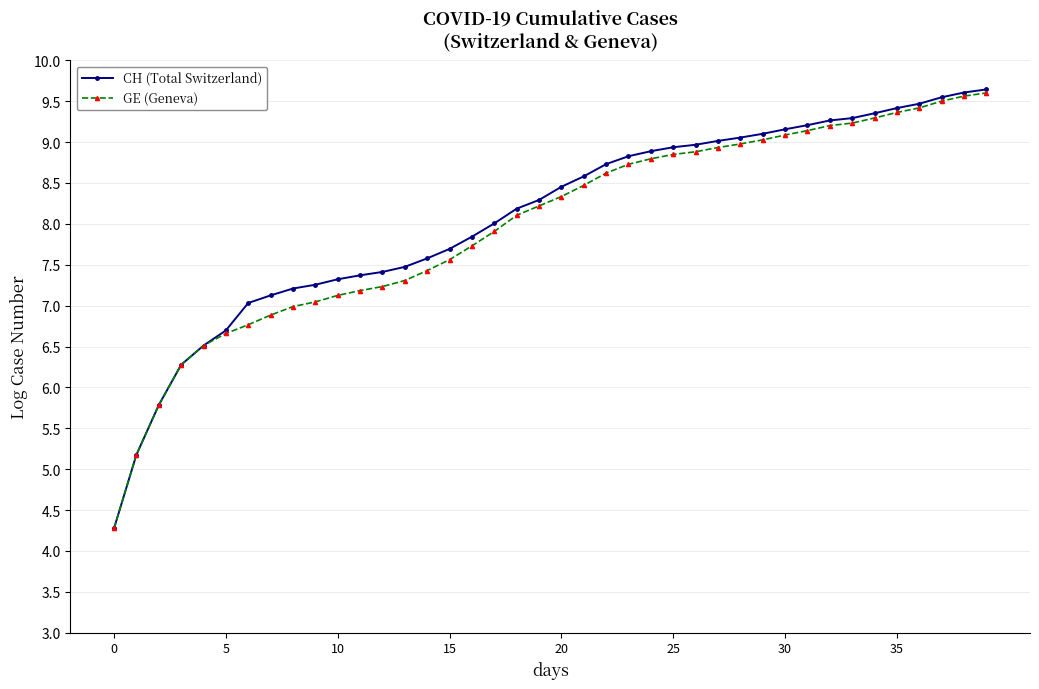

What are all the series names shown in the legend?

CH (Total Switzerland), GE (Geneva)